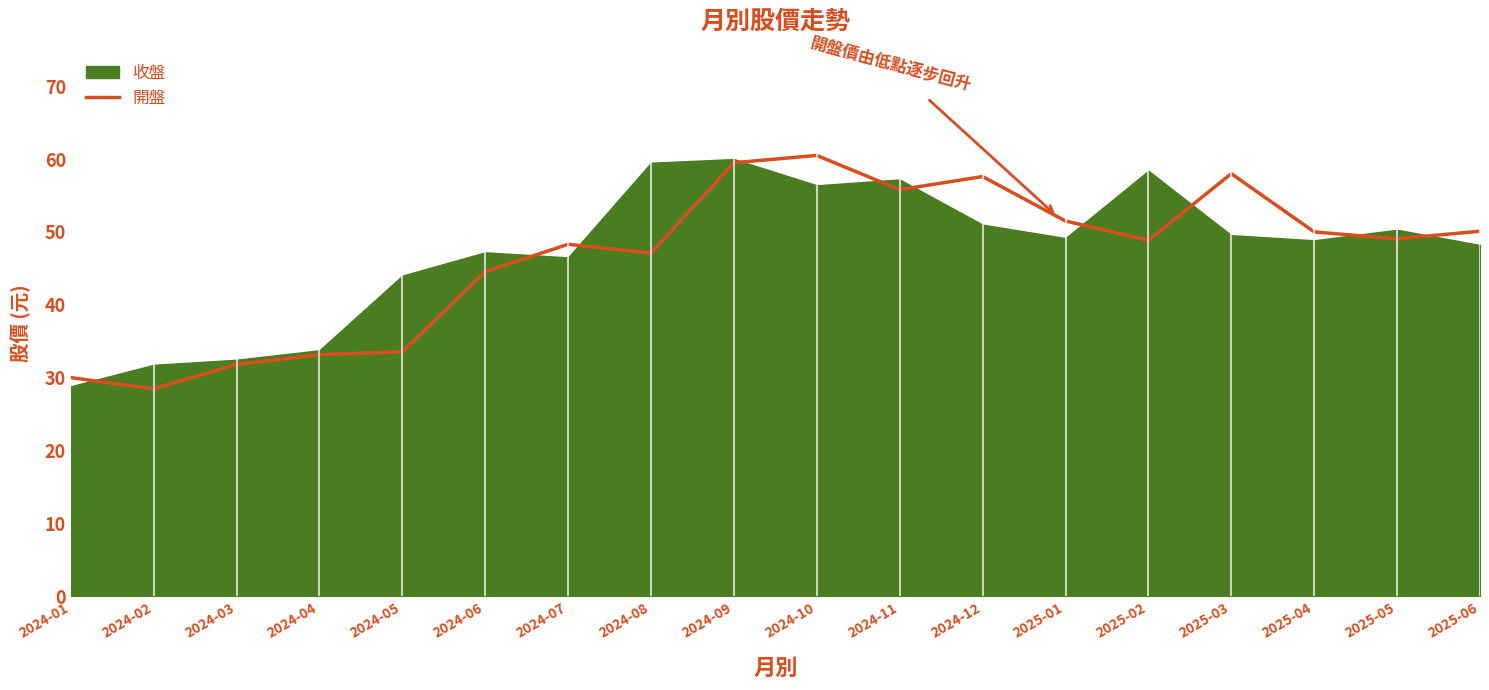

Where is the data nearest to the value 44?

2024-06